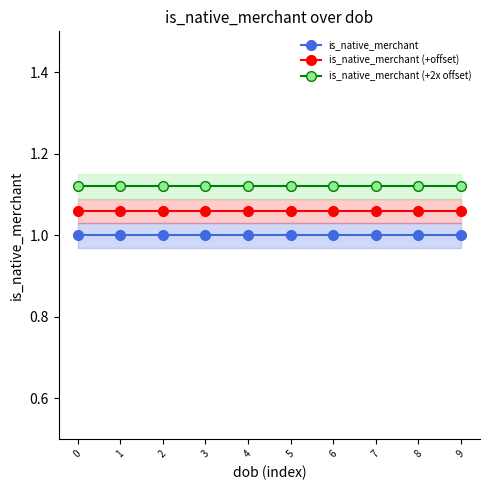

Reading left to right, list all the values displayed in this chart.

is_native_merchant: 1.0	1.0	1.0	1.0	1.0	1.0	1.0	1.0	1.0	1.0
is_native_merchant (+offset): 1.1	1.1	1.1	1.1	1.1	1.1	1.1	1.1	1.1	1.1
is_native_merchant (+2x offset): 1.1	1.1	1.1	1.1	1.1	1.1	1.1	1.1	1.1	1.1